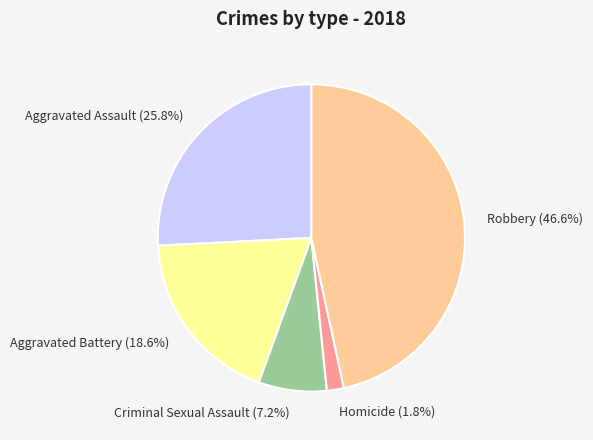

To the nearest percent, what is the difference between the Aggravated Battery and Robbery slice percentages?

28%